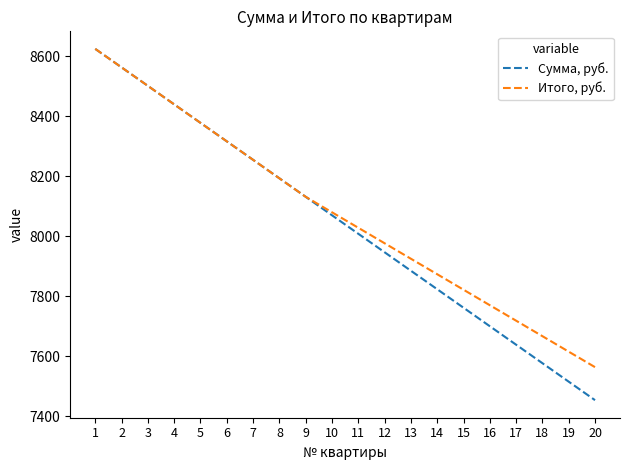

What is the difference between the maximum and second lowest values in the Итого, руб. series?

1008.8